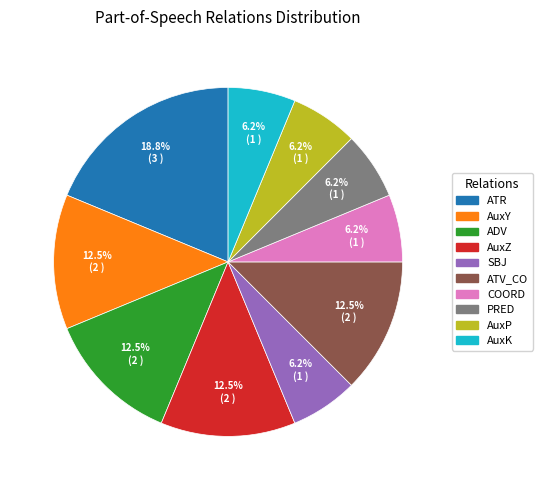

The AuxK slice represents 1% of the pie. True or false?

False